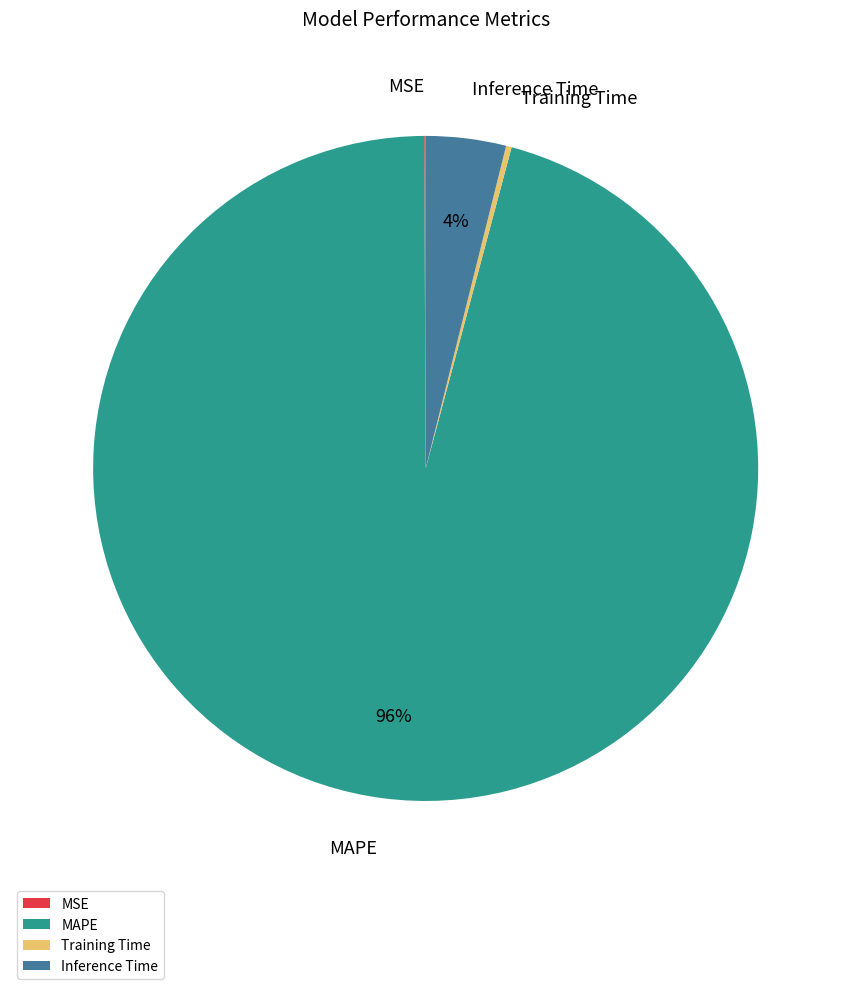

Which category accounts for the majority?

MAPE